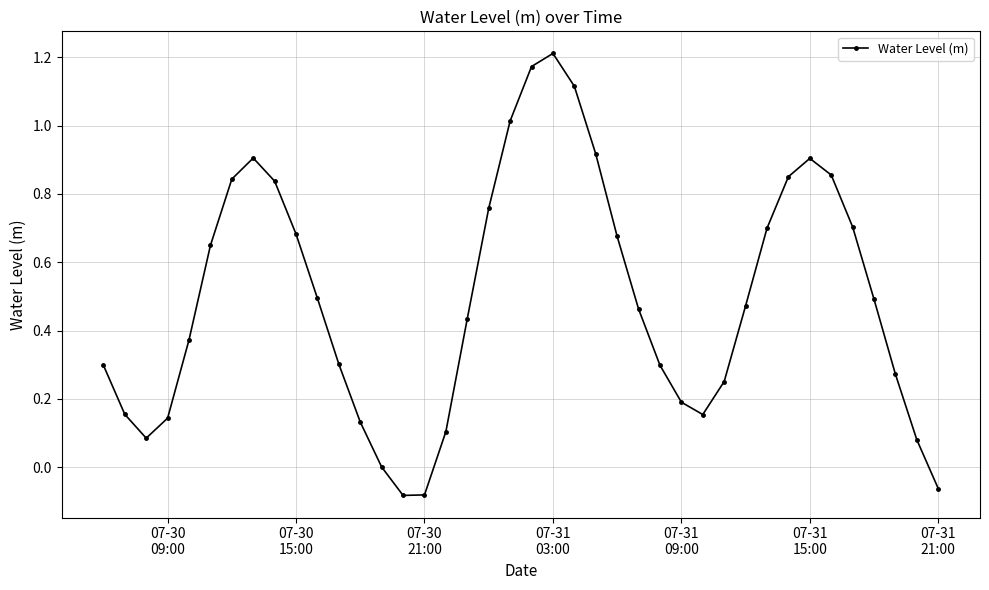

What is the difference between the maximum and minimum values?

1.3